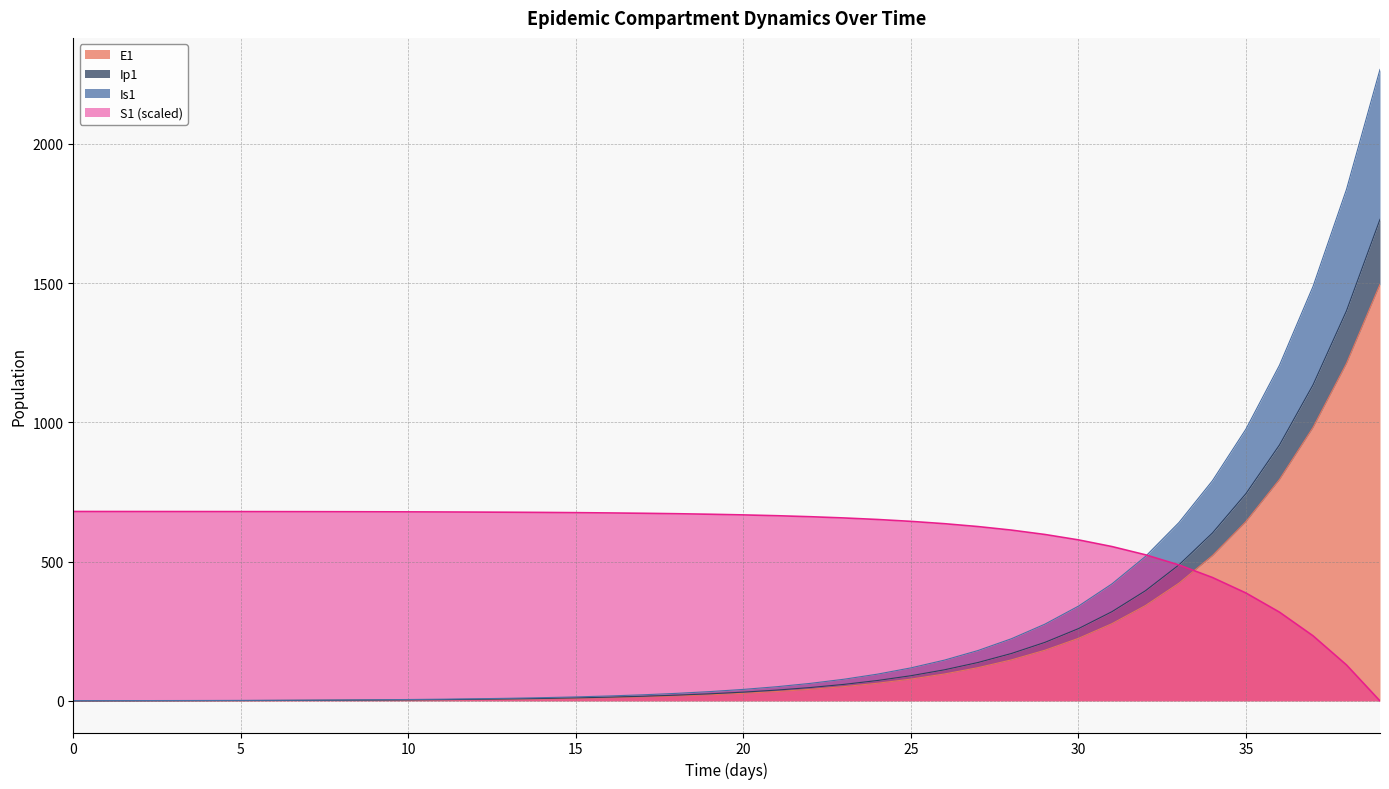

True or false: Ip1 has a value of 200.4 at 26.

False